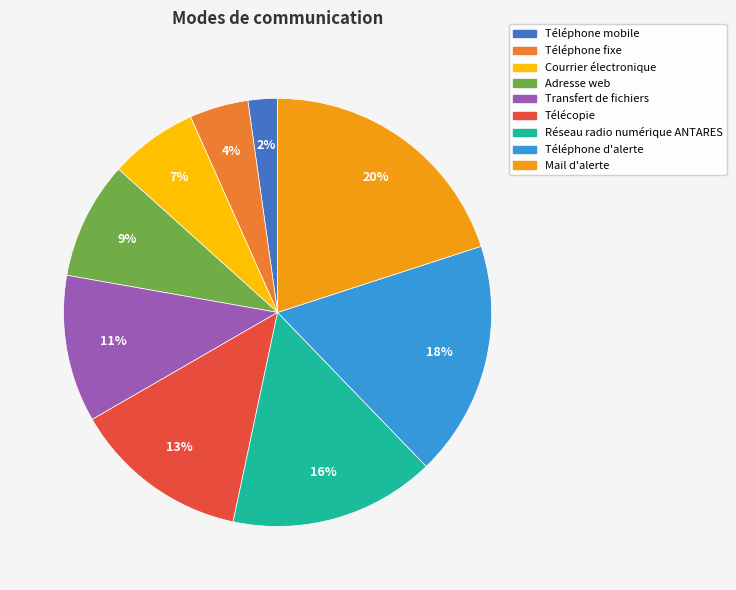

Combined, do Réseau radio numérique ANTARES and Mail d'alerte account for over 50%?

No